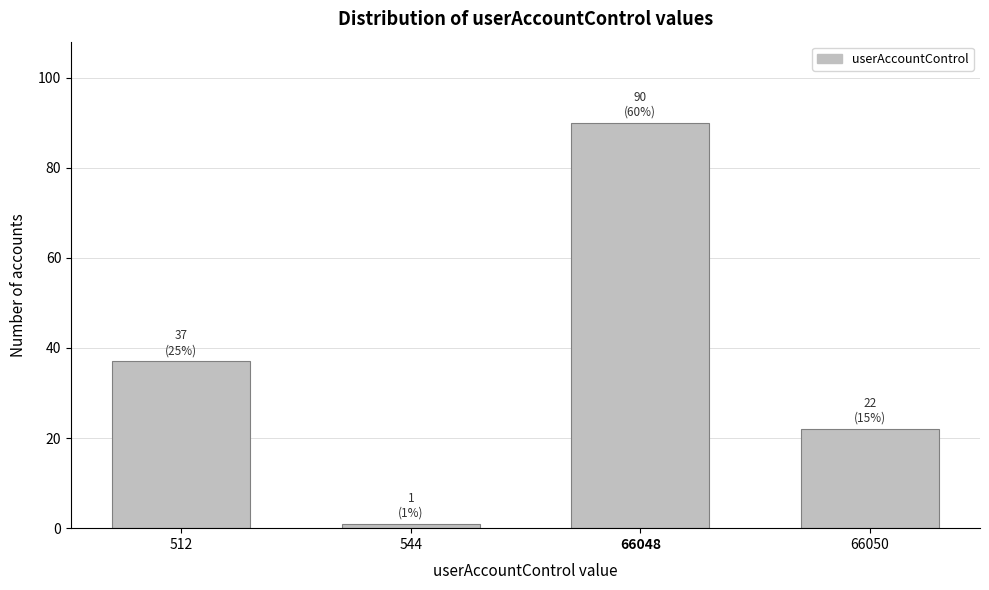

Reading right to left, extract all data points from this chart.

22	90	1	37